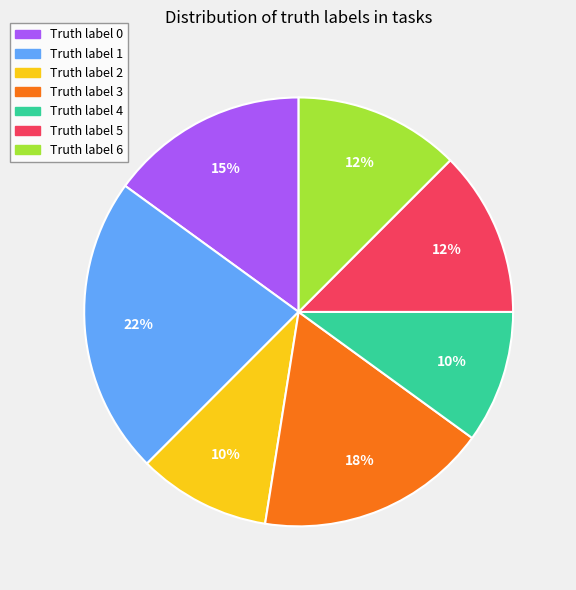

Is there a majority slice in this chart?

No